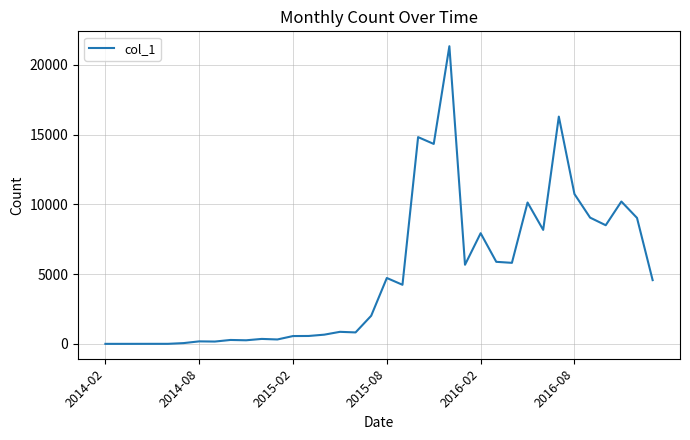

What is the maximum value shown in the chart?

21338